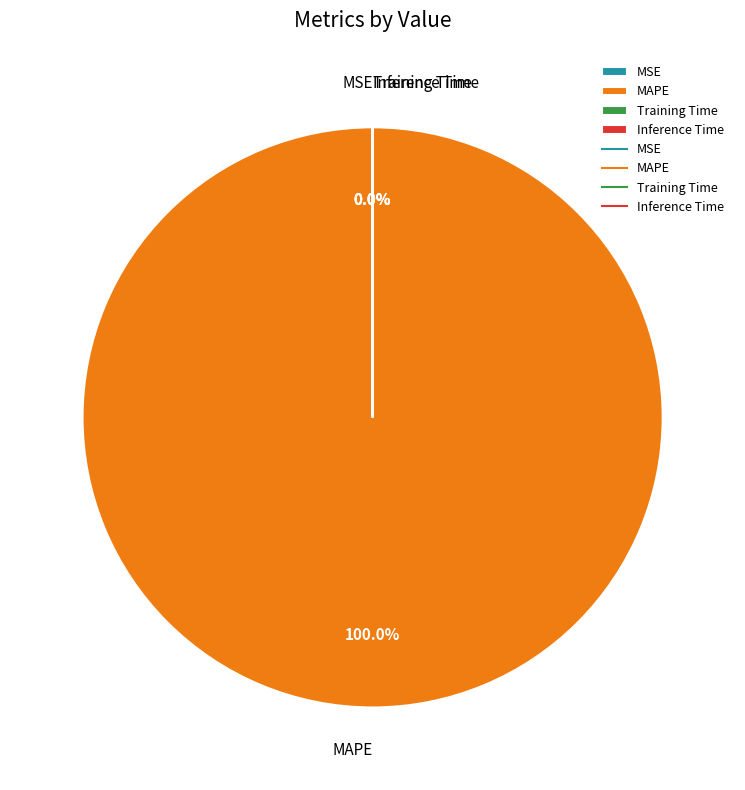

Between Inference Time and Training Time, which is larger?

Training Time